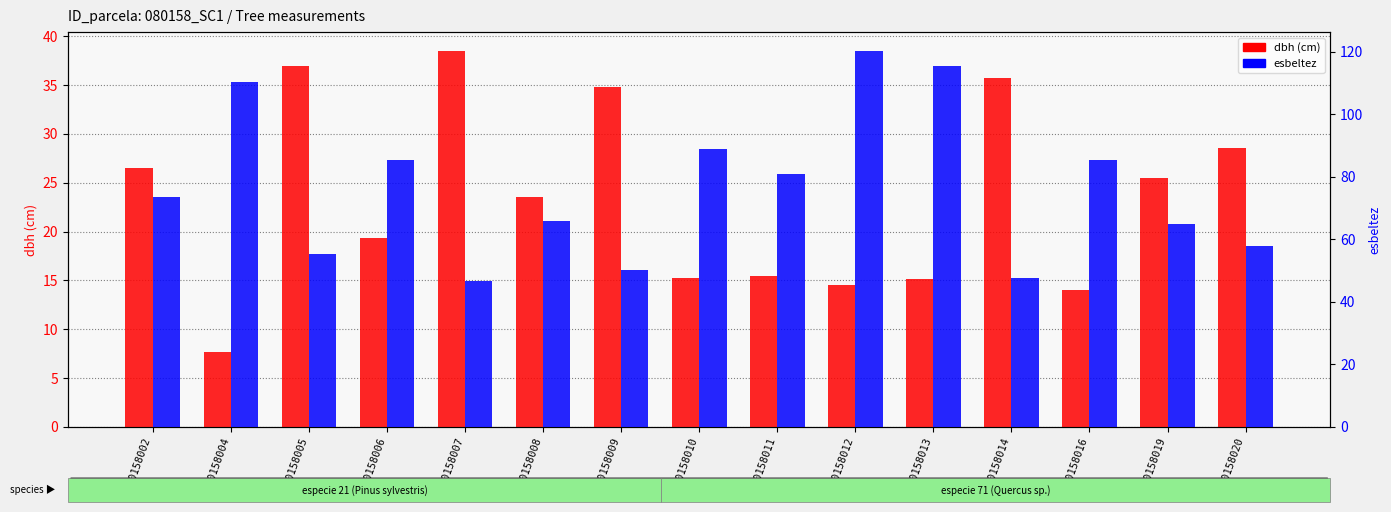

Reading left to right, extract all data points from this chart.

dbh: 26.5	7.7	37.0	19.4	38.5	23.6	34.9	15.2	15.4	14.6	15.2	35.8	14.1	25.4	28.6
esbeltez: 73.6	110.4	55.4	85.3	46.8	65.8	50.2	88.8	80.9	120.3	115.5	47.5	85.4	64.8	57.8